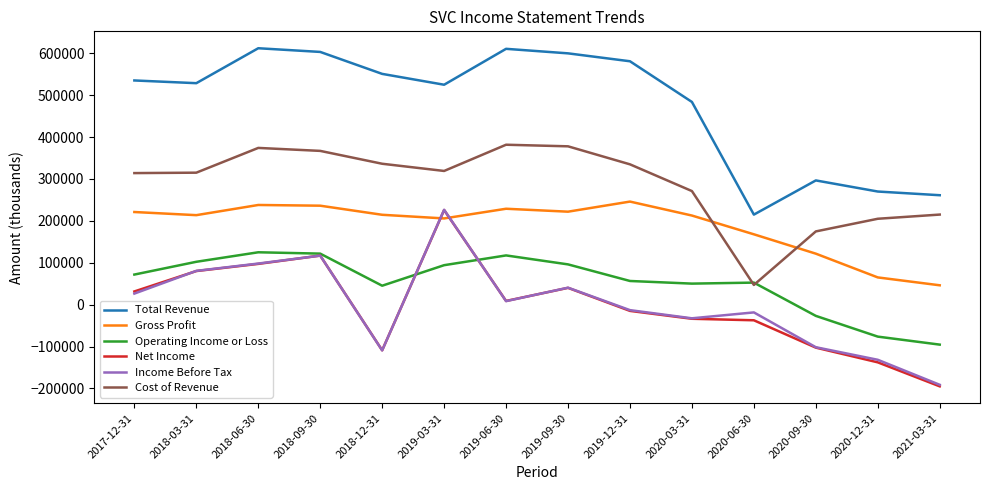

Which series has the largest total across all categories?

Total Revenue